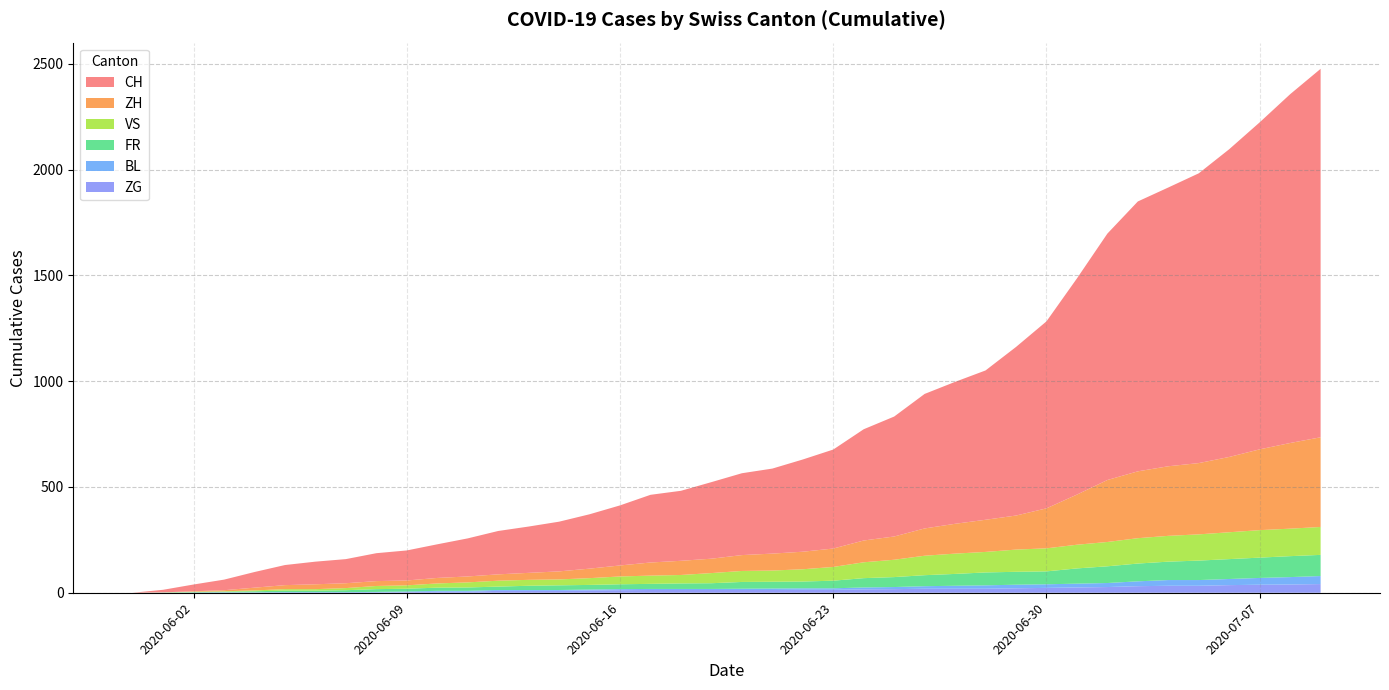

Reading left to right, transcribe all the data shown in this chart.

ZH: 0	0	2	5	13	19	23	23	23	23	26	28	30	33	38	45	52	62	67	68	75	80	83	87	103	110	129	141	152	161	189	237	293	316	329	337	356	382	405	424
VS: 0	1	2	2	4	7	7	10	15	16	20	24	28	28	28	32	37	39	40	48	52	53	58	65	75	82	92	96	97	105	109	112	115	120	122	124	127	130	130	132
FR: 0	0	2	3	5	7	7	9	13	13	15	16	16	20	22	22	23	24	26	27	32	32	32	36	44	47	52	56	61	61	61	72	79	84	87	92	94	96	99	100
BL: 0	1	1	2	2	3	3	3	3	3	4	4	4	4	4	4	5	5	5	5	6	7	7	7	9	10	12	14	16	17	17	18	19	23	27	27	29	32	35	38
ZG: 0	0	0	0	0	0	0	0	1	3	5	5	9	9	9	11	12	13	13	13	13	13	14	14	16	17	19	19	19	21	23	25	27	31	33	33	36	38	39	41
CH: 0	12	32	50	74	95	107	114	132	142	159	180	205	219	235	257	284	320	331	362	387	402	436	468	526	567	636	671	706	797	884	1022	1165	1276	1318	1370	1455	1546	1649	1742